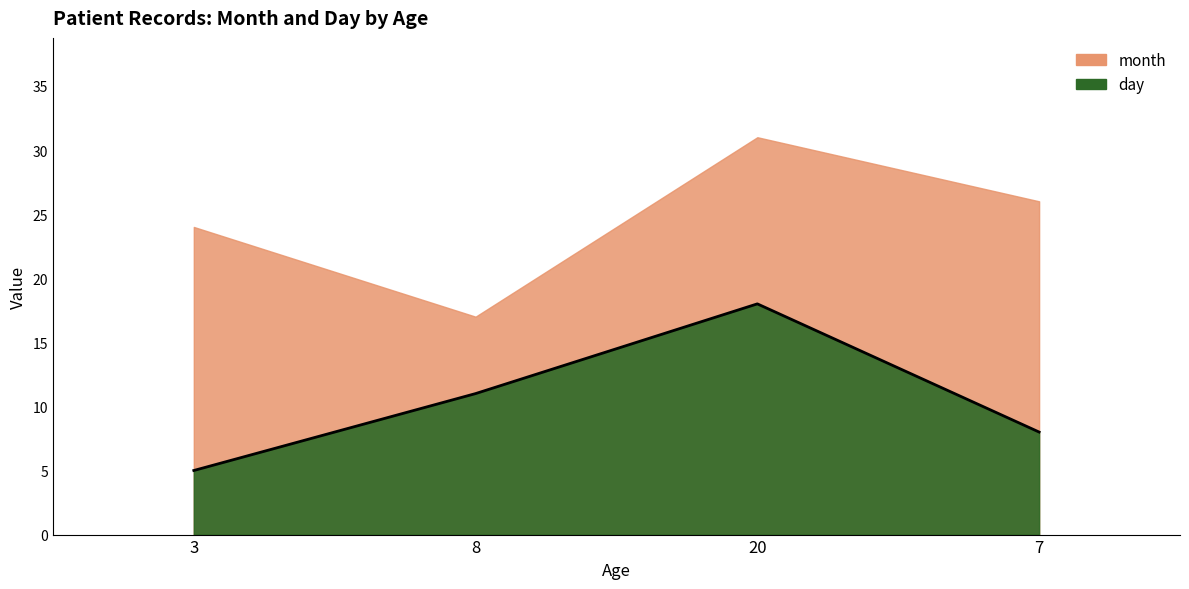

How many data points are less than 11?

2